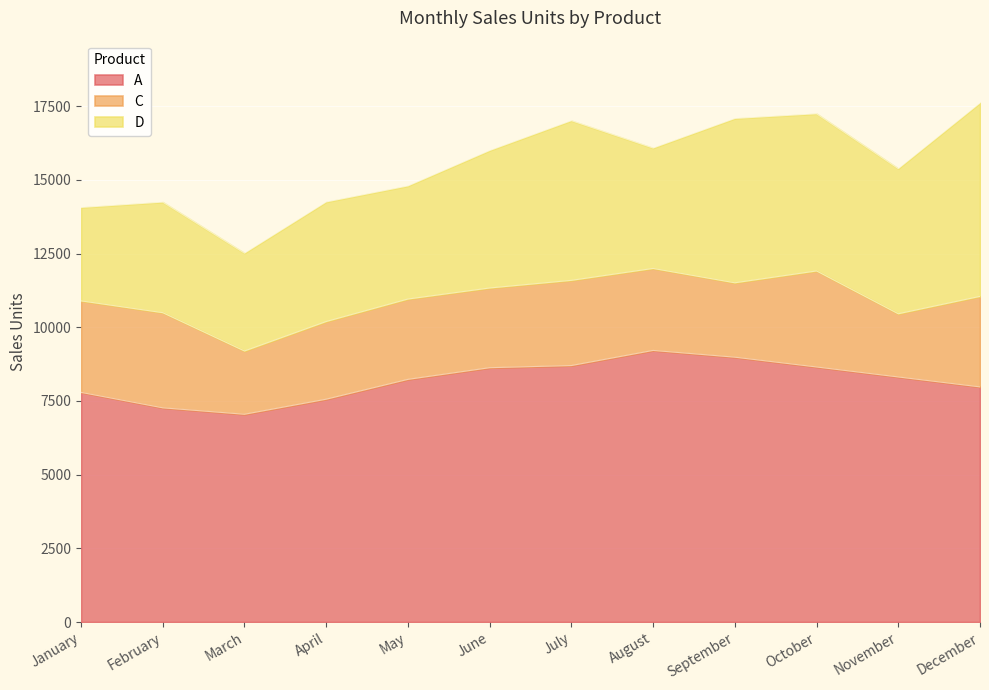

Rank the series by their average value, from lowest to highest.

C, D, A